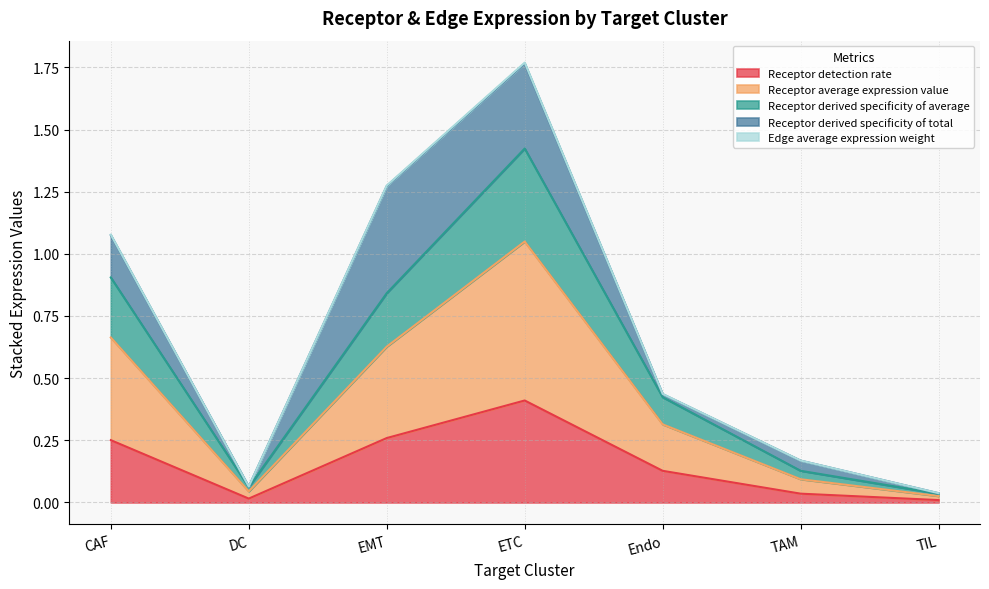

Does the chart display data point markers on the line(s)?

No